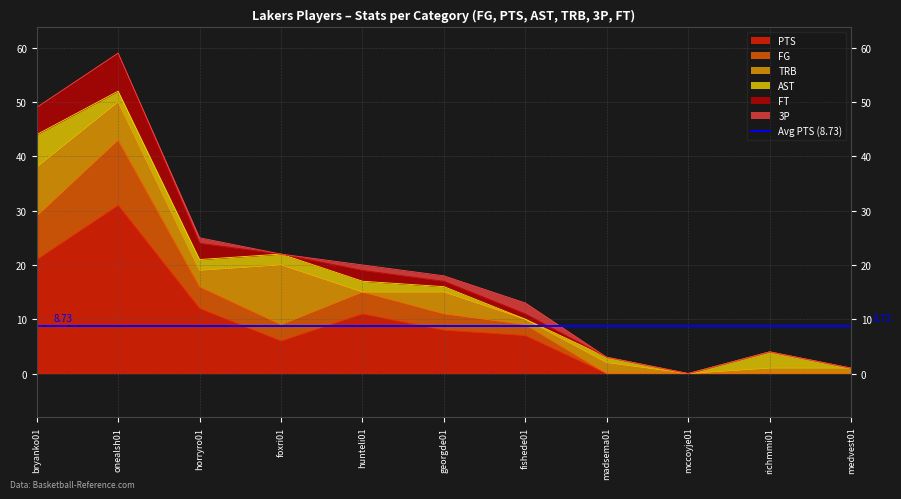

Reading left to right, transcribe all the data shown in this chart.

FG: bryanko01=8	onealsh01=12	horryro01=4	foxri01=3	hunteli01=4	georgde01=3	fishede01=2	madsema01=0	mccoyje01=0	richmmi01=0	medvest01=0
PTS: bryanko01=21	onealsh01=31	horryro01=12	foxri01=6	hunteli01=11	georgde01=8	fishede01=7	madsema01=0	mccoyje01=0	richmmi01=0	medvest01=0
AST: bryanko01=6	onealsh01=2	horryro01=2	foxri01=2	hunteli01=2	georgde01=1	fishede01=0	madsema01=1	mccoyje01=0	richmmi01=3	medvest01=0
TRB: bryanko01=9	onealsh01=7	horryro01=3	foxri01=11	hunteli01=0	georgde01=4	fishede01=1	madsema01=2	mccoyje01=0	richmmi01=1	medvest01=1
3P: bryanko01=0	onealsh01=0	horryro01=1	foxri01=0	hunteli01=1	georgde01=1	fishede01=2	madsema01=0	mccoyje01=0	richmmi01=0	medvest01=0
FT: bryanko01=5	onealsh01=7	horryro01=3	foxri01=0	hunteli01=2	georgde01=1	fishede01=1	madsema01=0	mccoyje01=0	richmmi01=0	medvest01=0